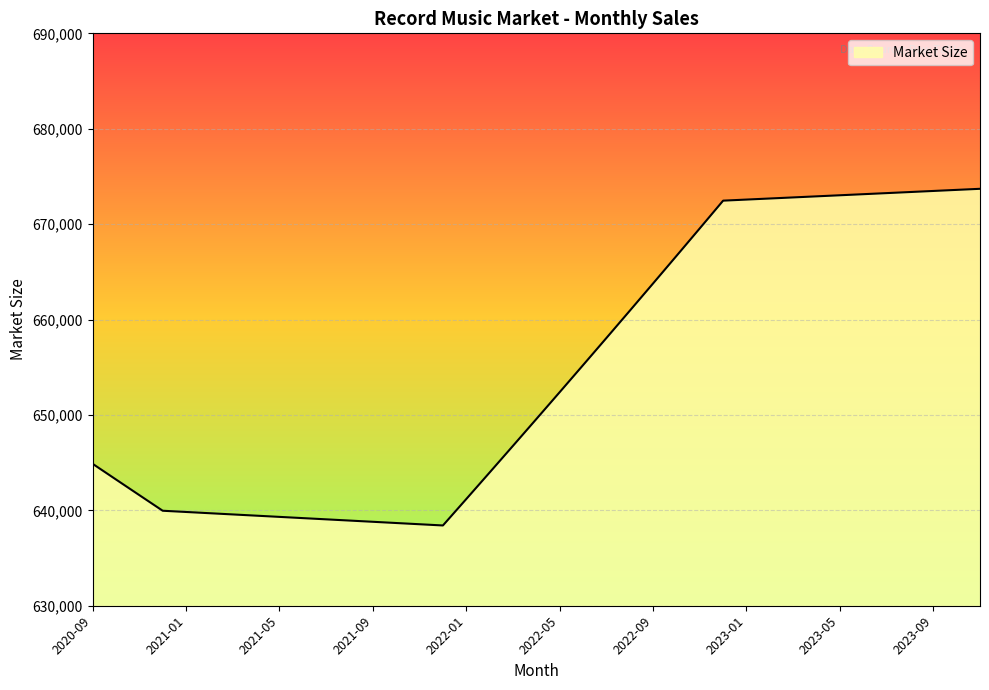

What is the minimum value shown in the chart?

638414.2